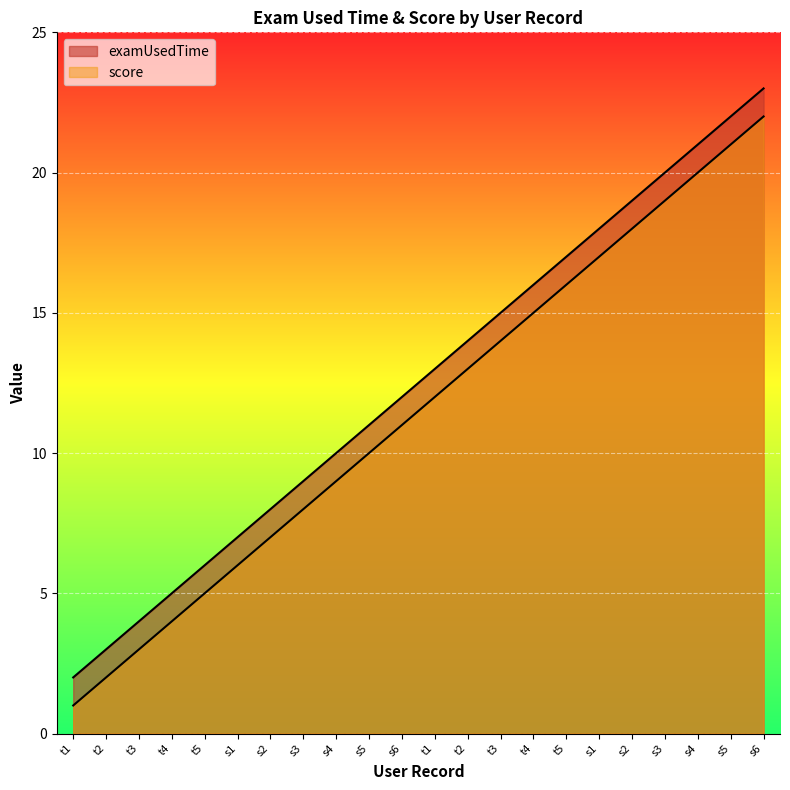

What is the value of the examUsedTime point at the 1st from the left?

2